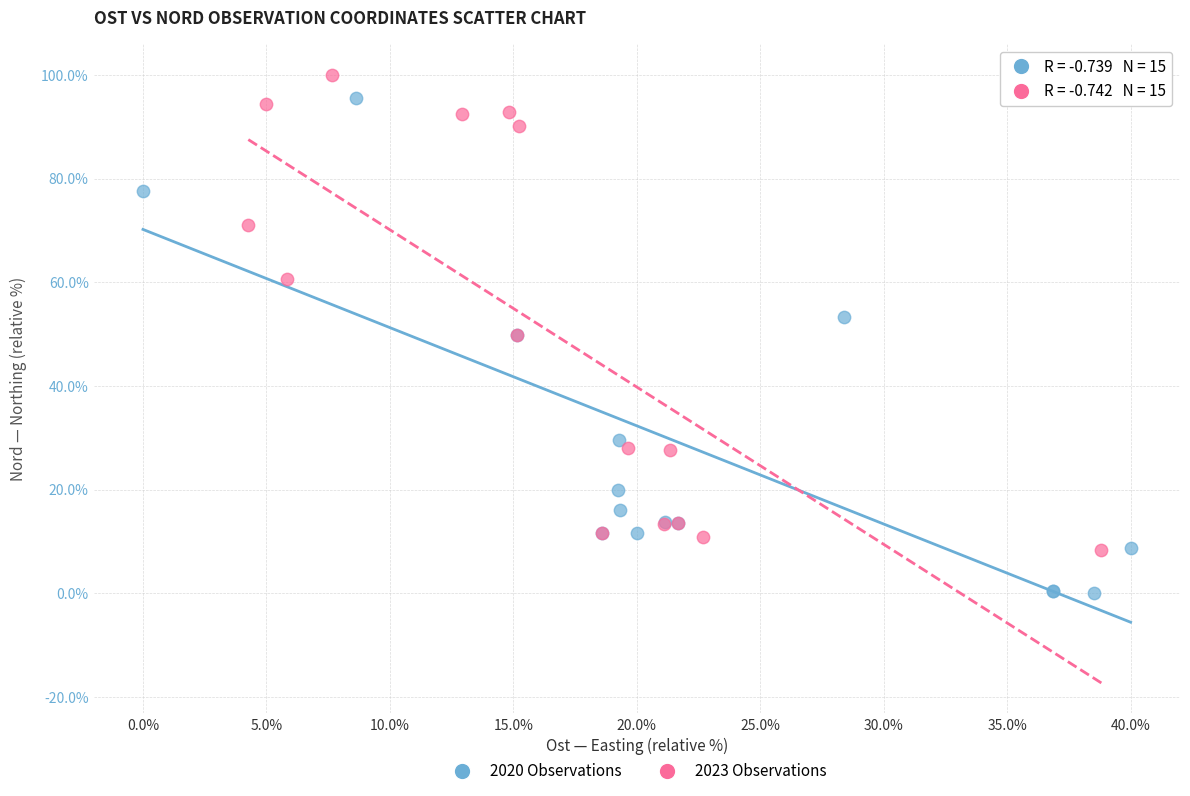

Which series reaches the maximum Y coordinate?

2023 Observations